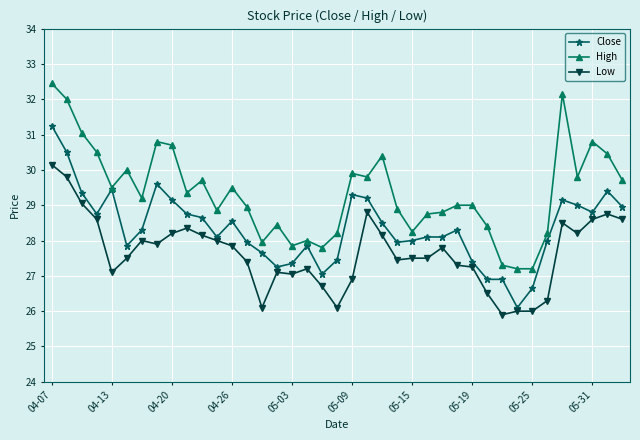

Does the chart have visible grid lines?

Yes